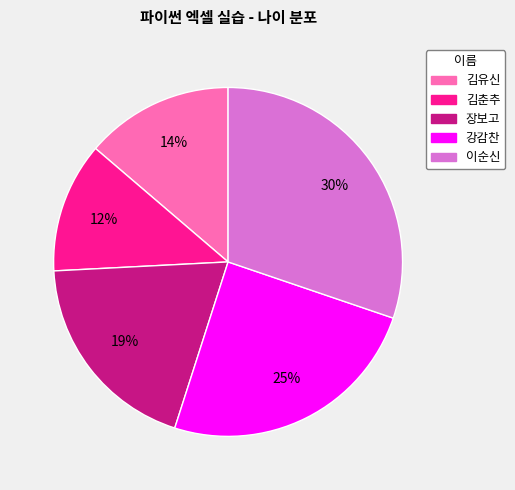

What is the smallest slice in the pie chart?

김춘추